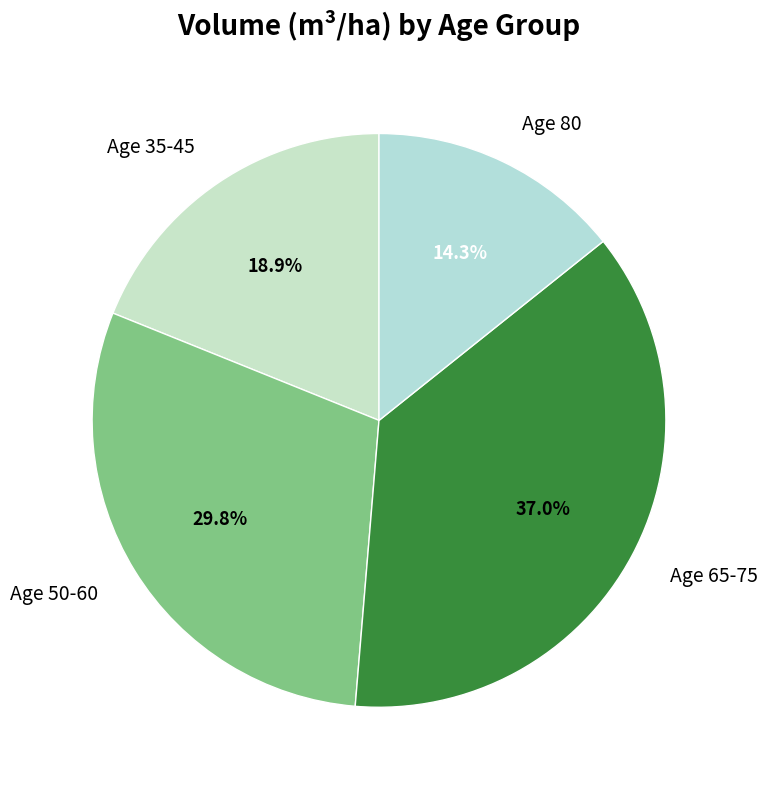

To the nearest percent, what is the difference between the largest and smallest slice percentages?

23%